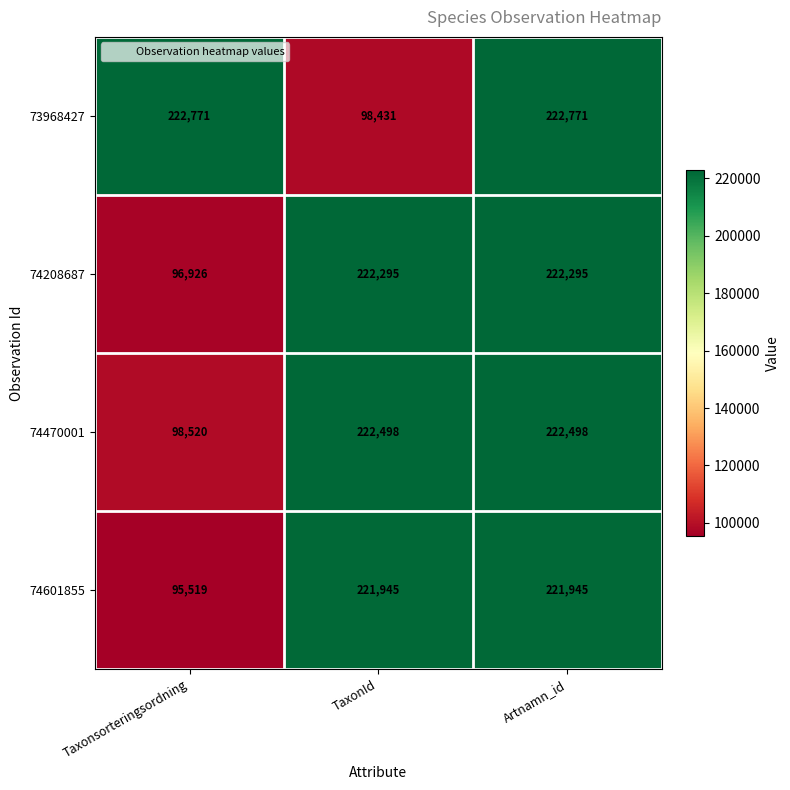

Reading left to right, transcribe all the data shown in this chart.

73968427: 222771	98431	222771
74208687: 96926	222295	222295
74470001: 98520	222498	222498
74601855: 95519	221945	221945